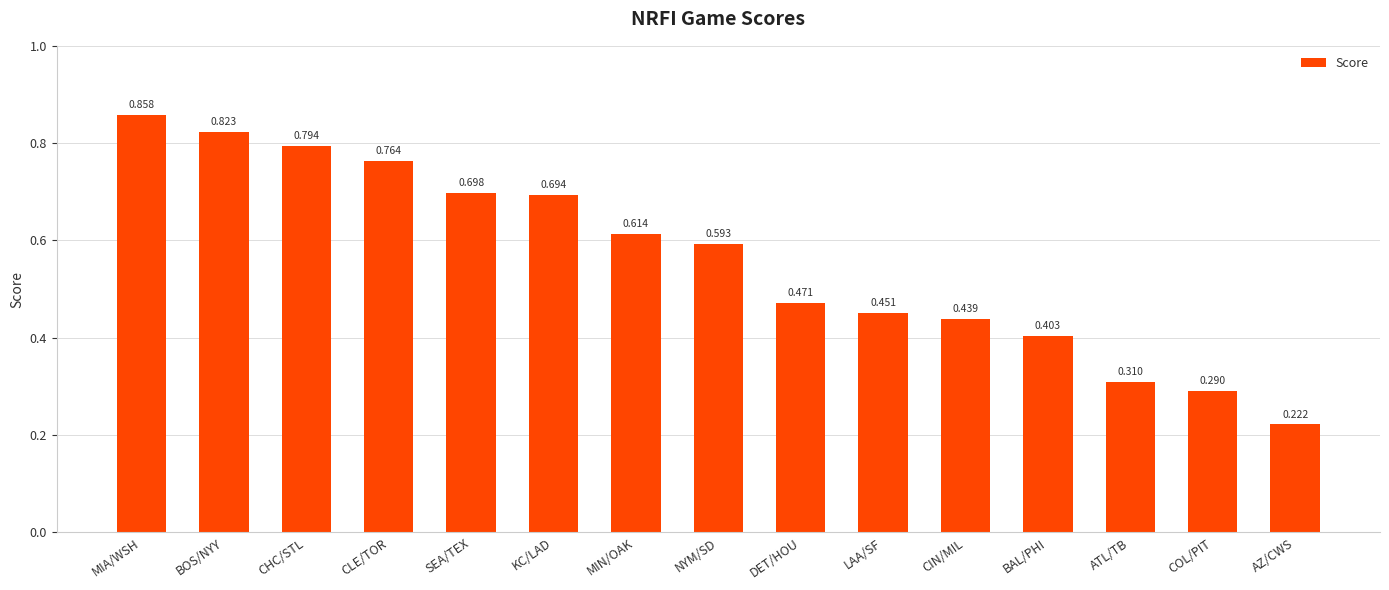

What is the label of the 4th bar from the left?

CLE/TOR